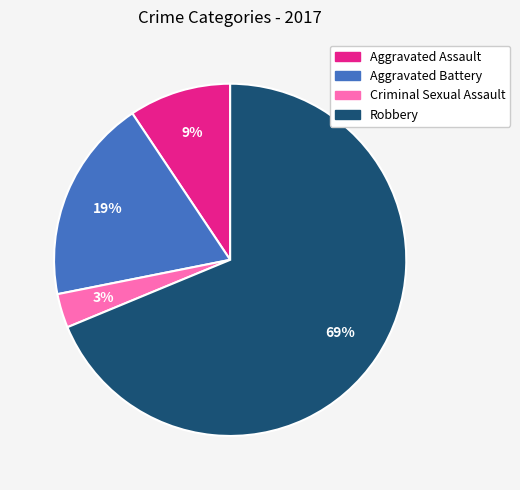

Which category has the biggest portion of the pie?

Robbery